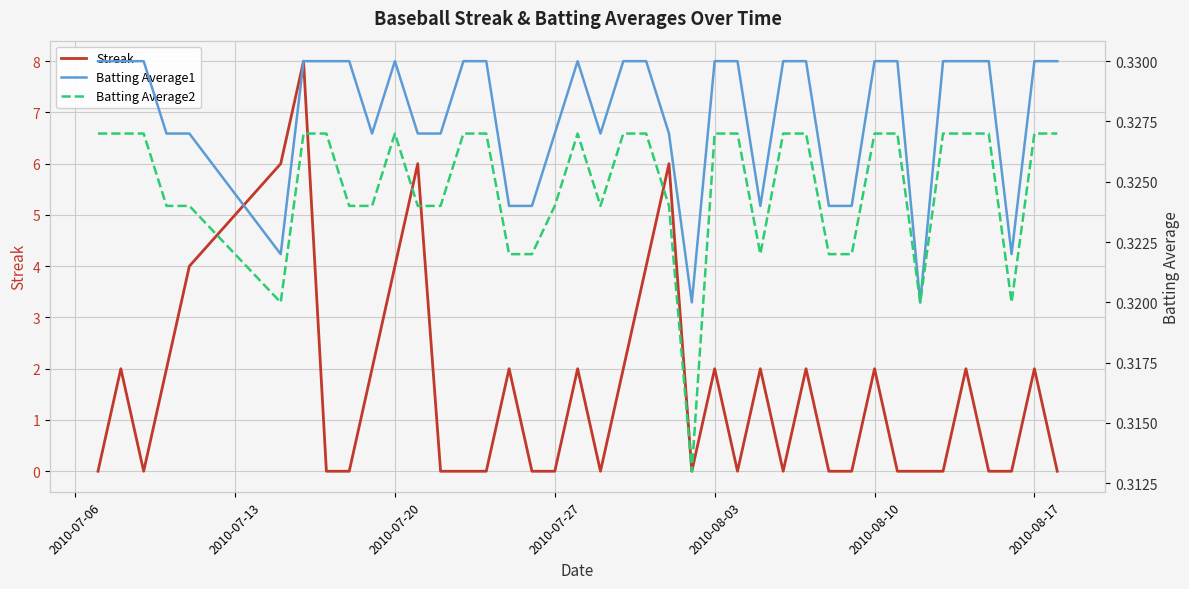

Is the value of Batting Average2 at 2010-08-17 greater than the value of Streak at 33?

Yes